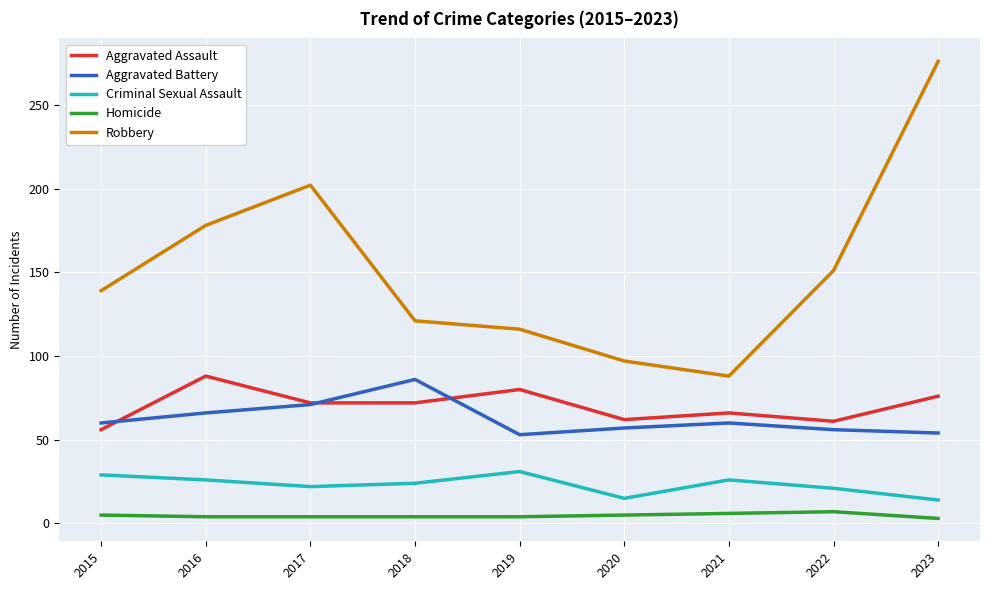

Which series has the largest range (max minus min)?

Robbery